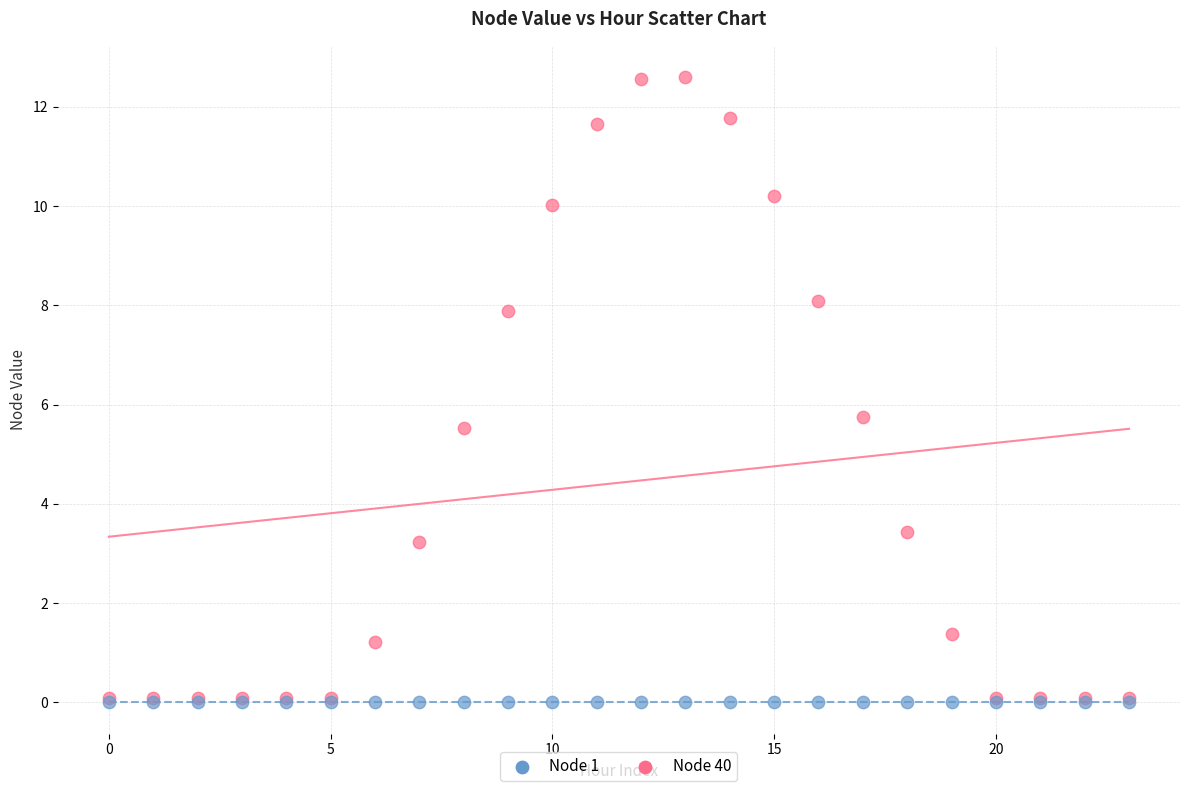

Across all series, what Y value is closest to 6?

5.7